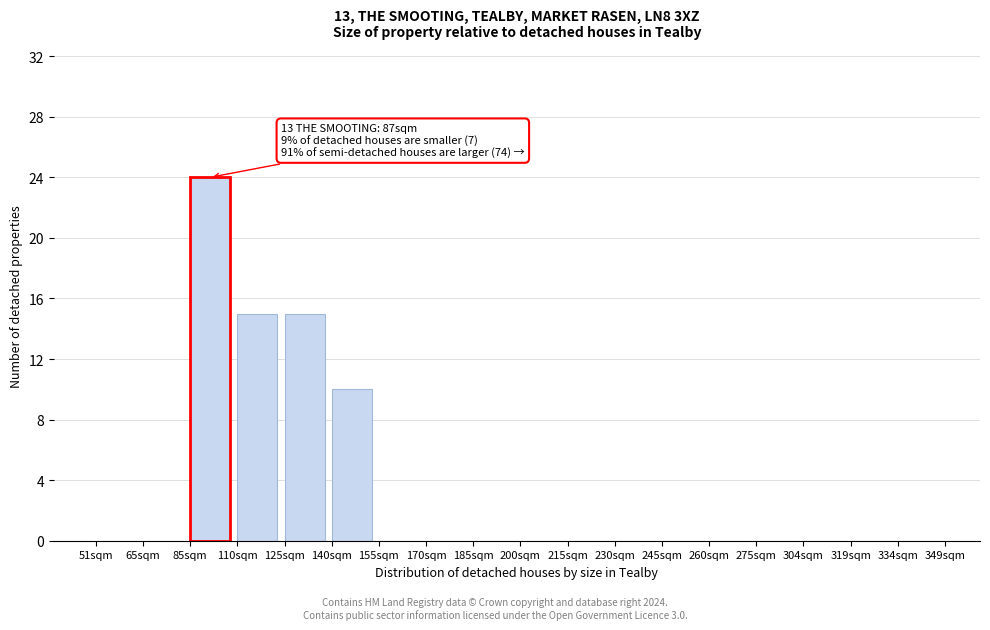

Reading left to right, what are all the values shown in this chart?

51sqm=0	65sqm=0	85sqm=24	110sqm=15	125sqm=15	140sqm=10	155sqm=0	170sqm=0	185sqm=0	200sqm=0	215sqm=0	230sqm=0	245sqm=0	260sqm=0	275sqm=0	304sqm=0	319sqm=0	334sqm=0